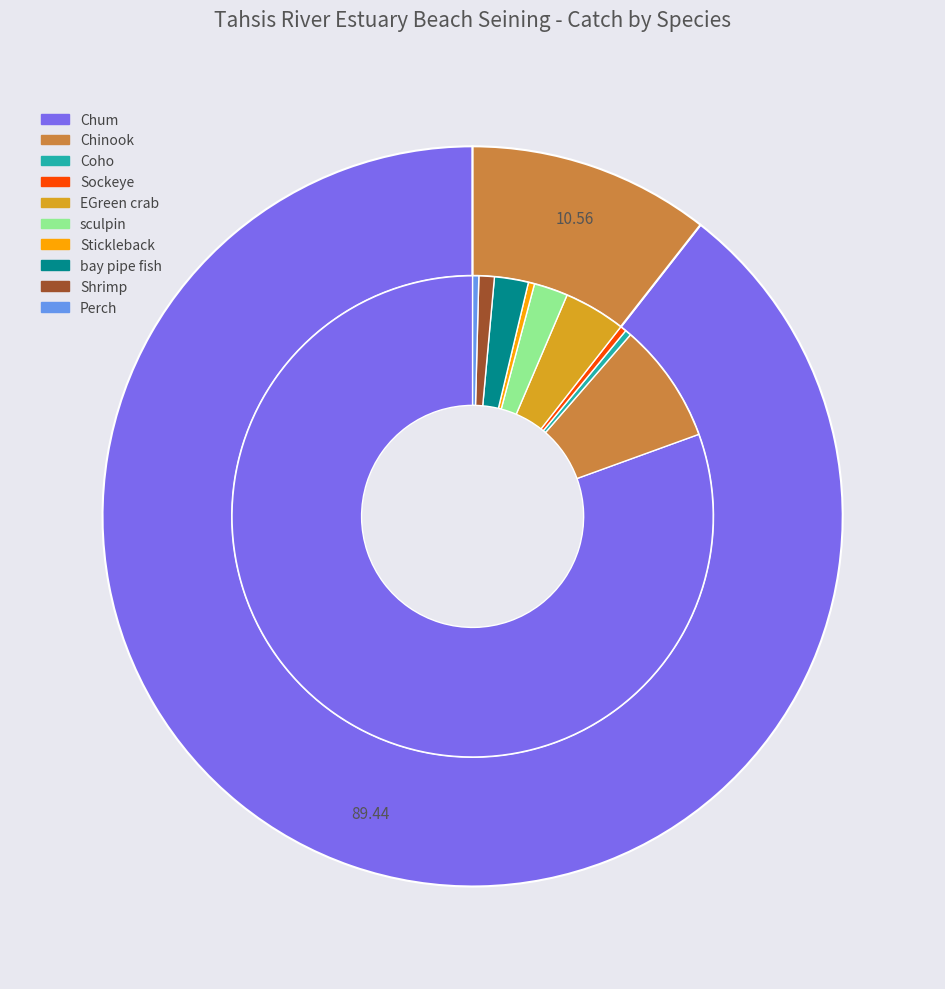

Which category accounts for the majority?

Chum